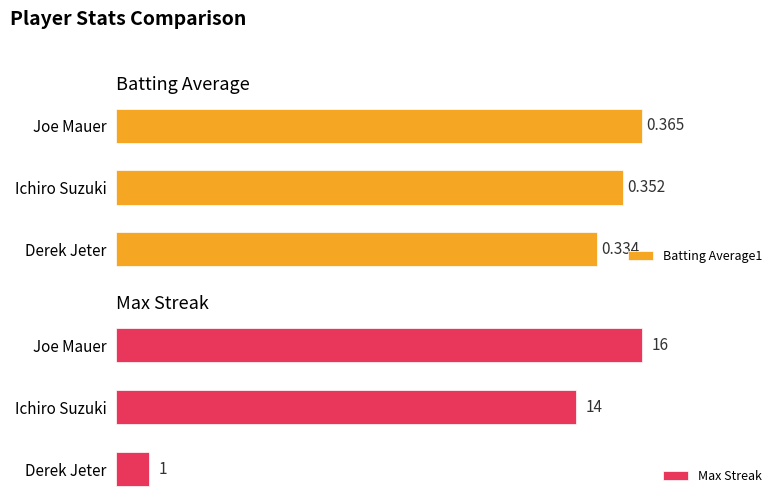

Is it true that Batting Average1 equals 0.4 at 0?

True